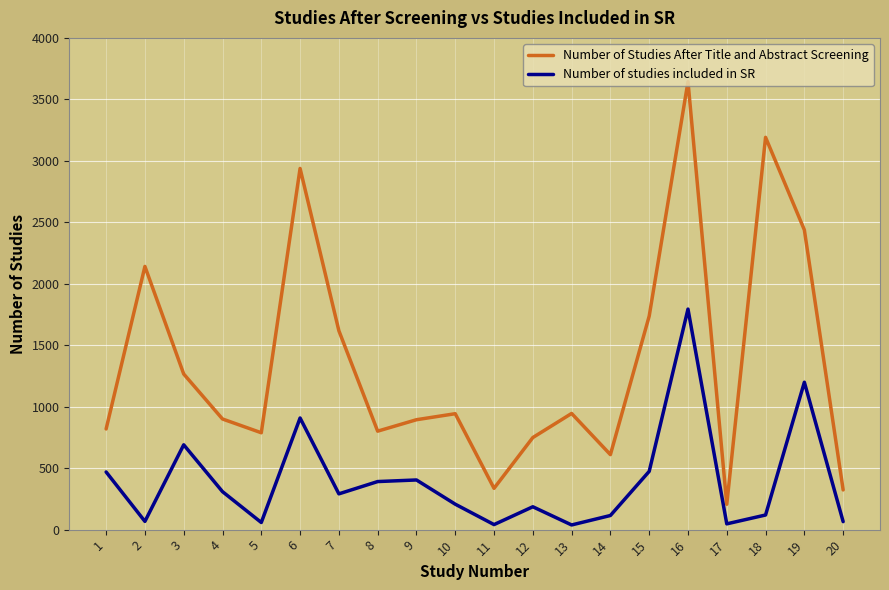

What is the spread (max minus min) of values at 16?

1850